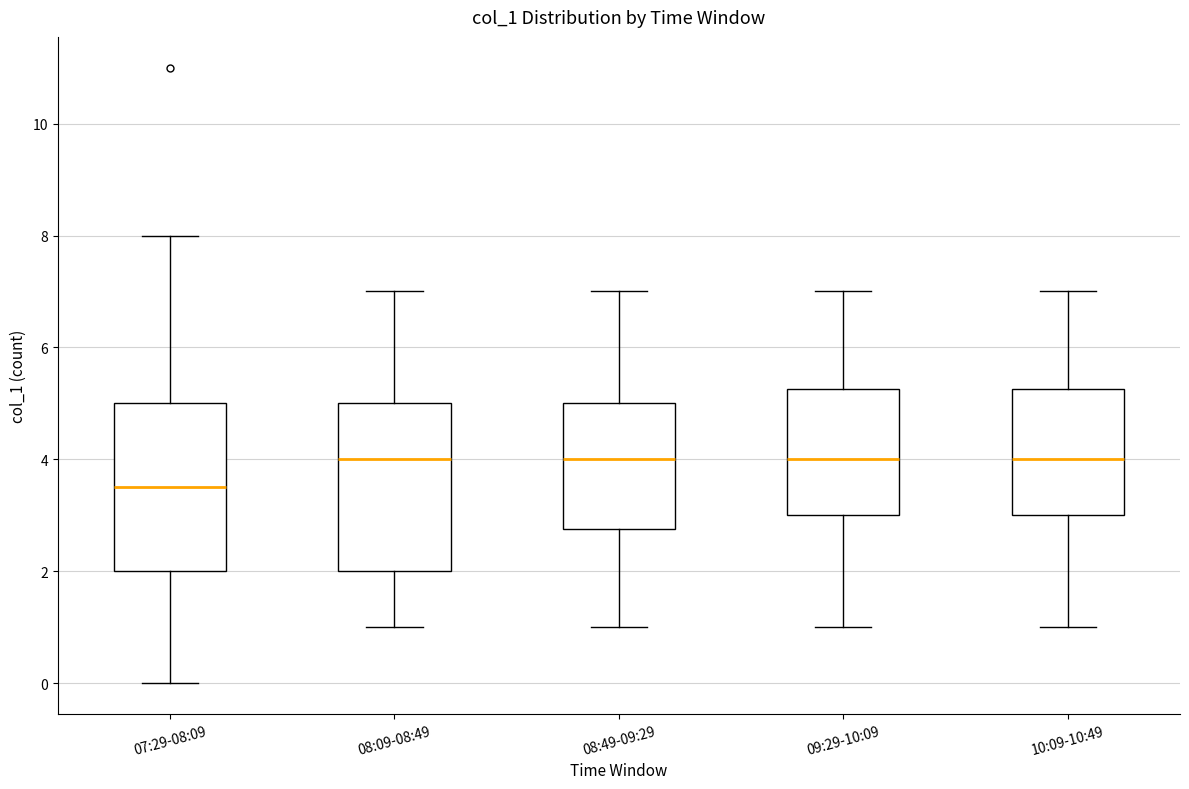

Reading left to right, transcribe this box plot: for each box, give where its median line is, the range the box spans, and where its two whiskers end, as read against the y-axis. The values are not printed on the chart, so give them approximately, as read against the axis.

07:29-08:09: median 3.6, box 2.0 to 5.0, whiskers 0.0 to 8.0
08:09-08:49: median 4.0, box 2.0 to 5.0, whiskers 1.0 to 7.0
08:49-09:29: median 4.0, box 2.8 to 5.0, whiskers 1.0 to 7.0
09:29-10:09: median 4.0, box 3.0 to 5.2, whiskers 1.0 to 7.0
10:09-10:49: median 4.0, box 3.0 to 5.2, whiskers 1.0 to 7.0